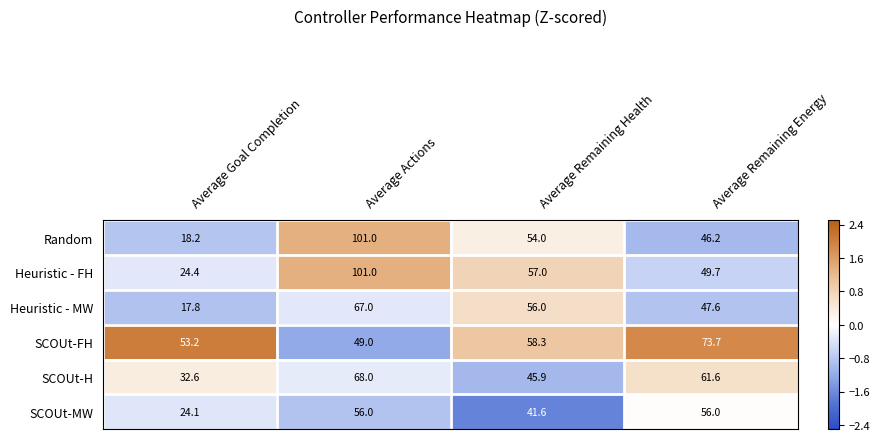

What is the difference between the maximum and minimum values in the SCOUt-H series?

35.4